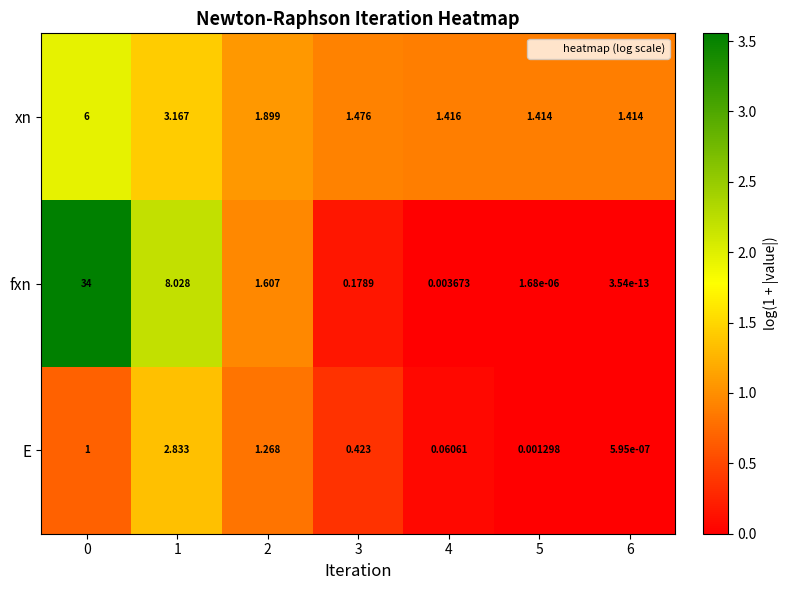

Which series has the largest total across all categories?

fxn